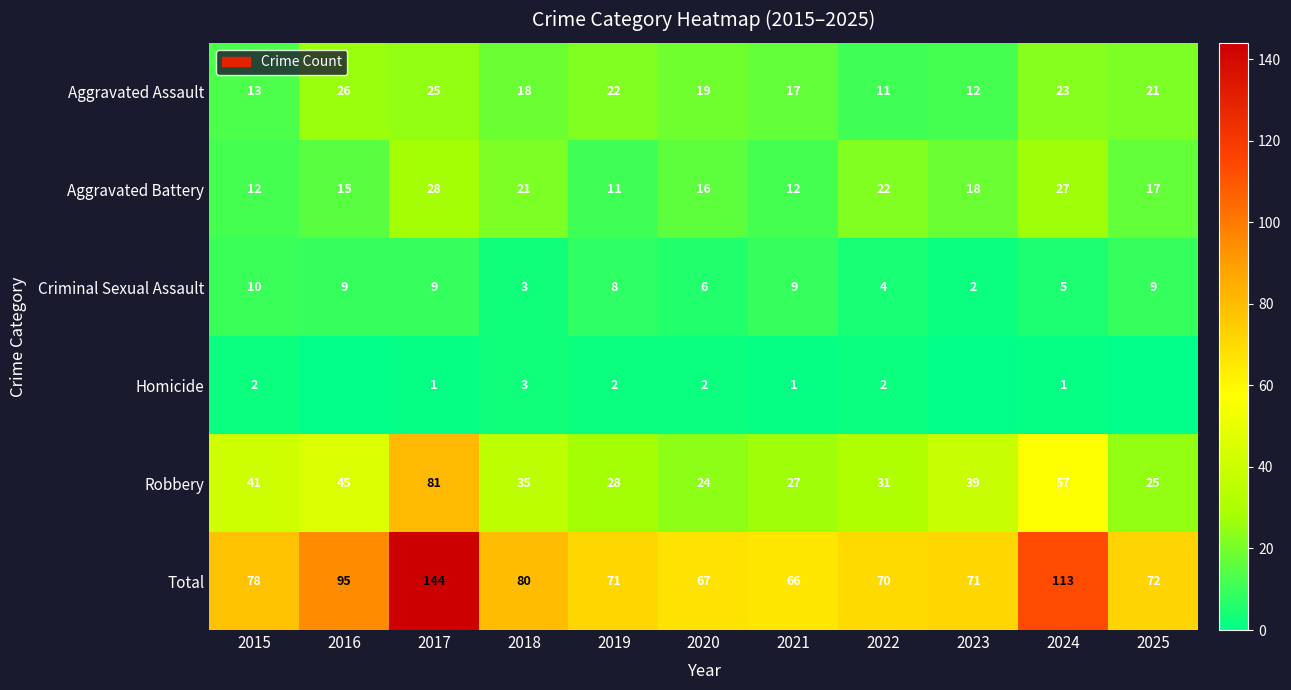

Is it true that Aggravated Assault equals 43 at 2017?

False